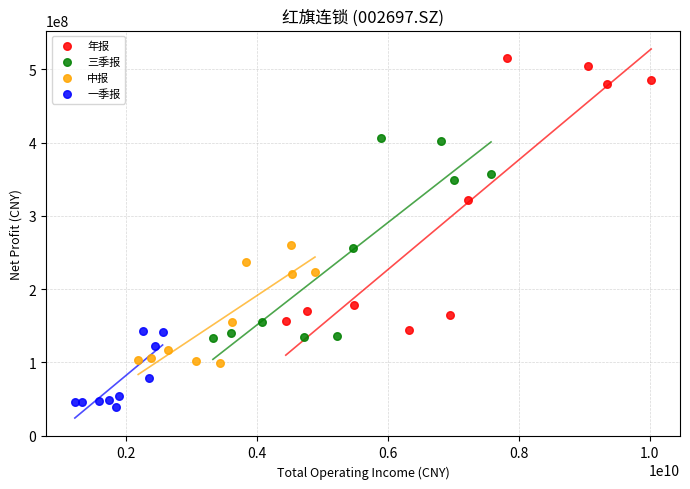

Which series contains the highest Y value?

年报